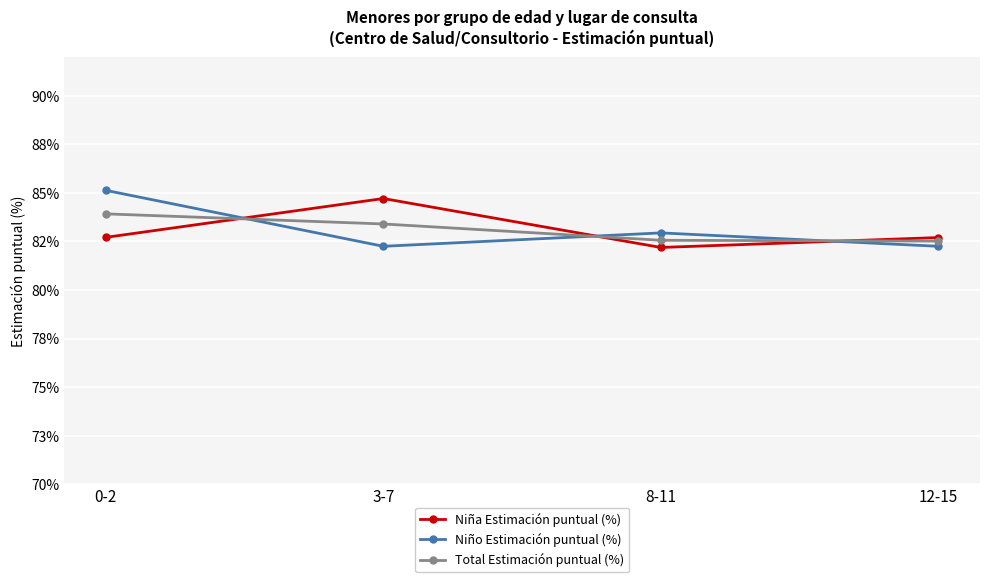

What is the label of the 1st point from the left?

0-2